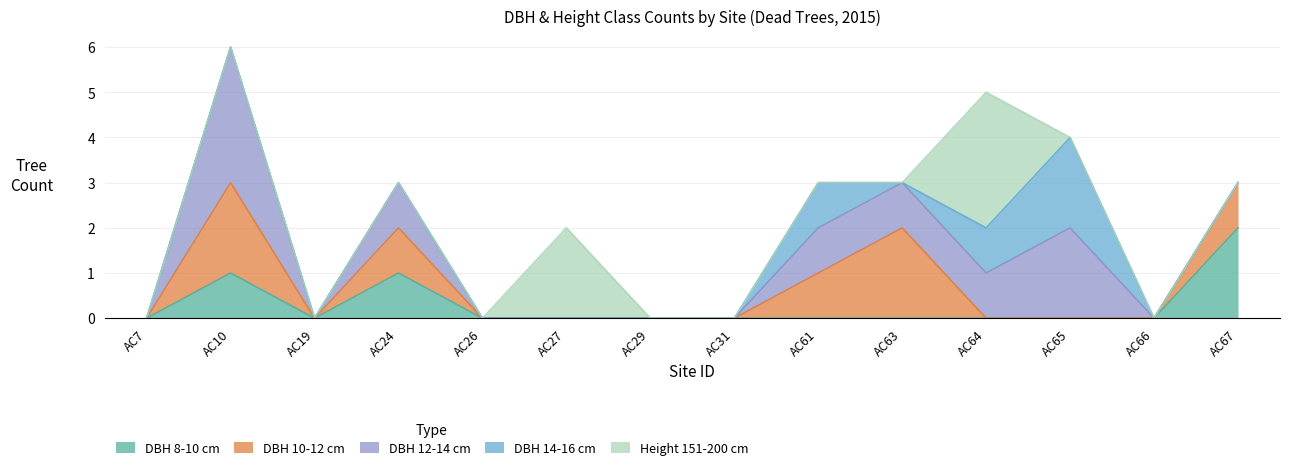

Where is the first local maximum for Height 151-200 cm?

AC27